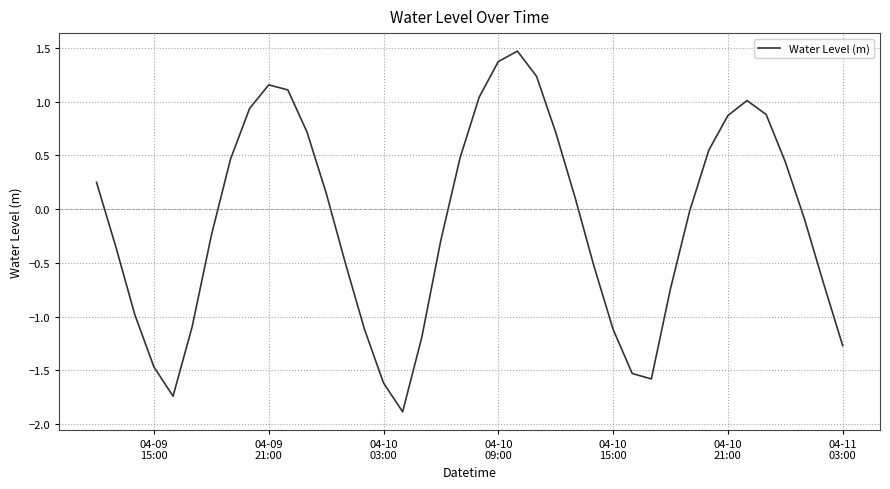

What is the greatest value displayed?

1.5